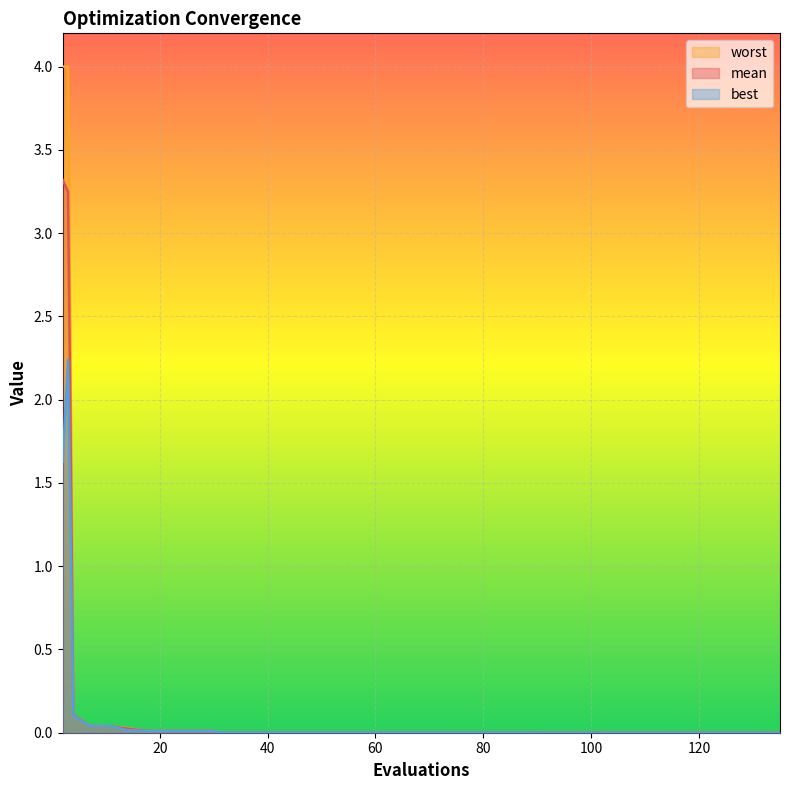

Where is mean nearest to the value 1?

4